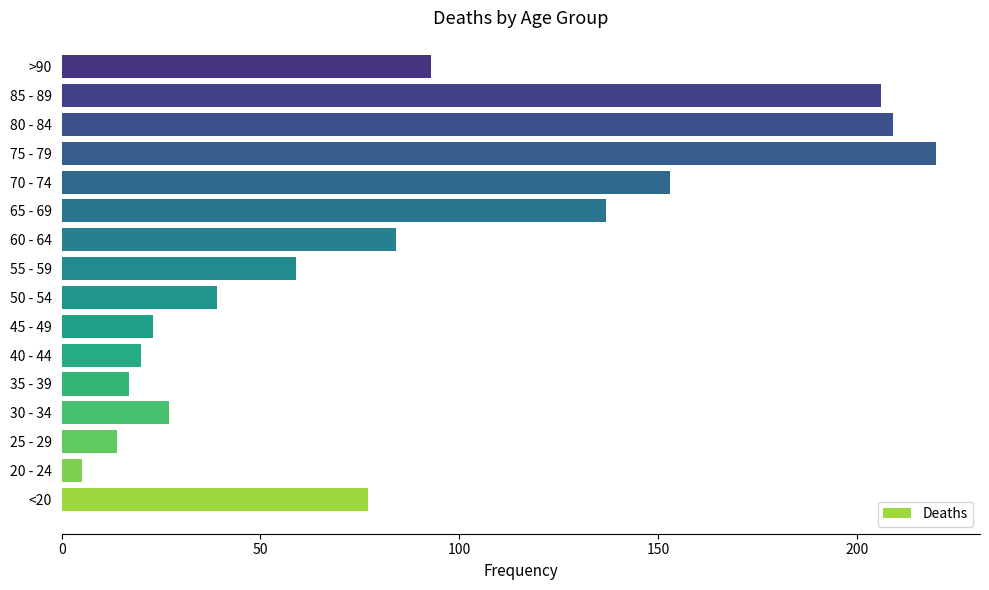

Reading bottom to top, transcribe all the data shown in this chart.

<20=77	20 - 24=5	25 - 29=14	30 - 34=27	35 - 39=17	40 - 44=20	45 - 49=23	50 - 54=39	55 - 59=59	60 - 64=84	65 - 69=137	70 - 74=153	75 - 79=220	80 - 84=209	85 - 89=206	>90=93